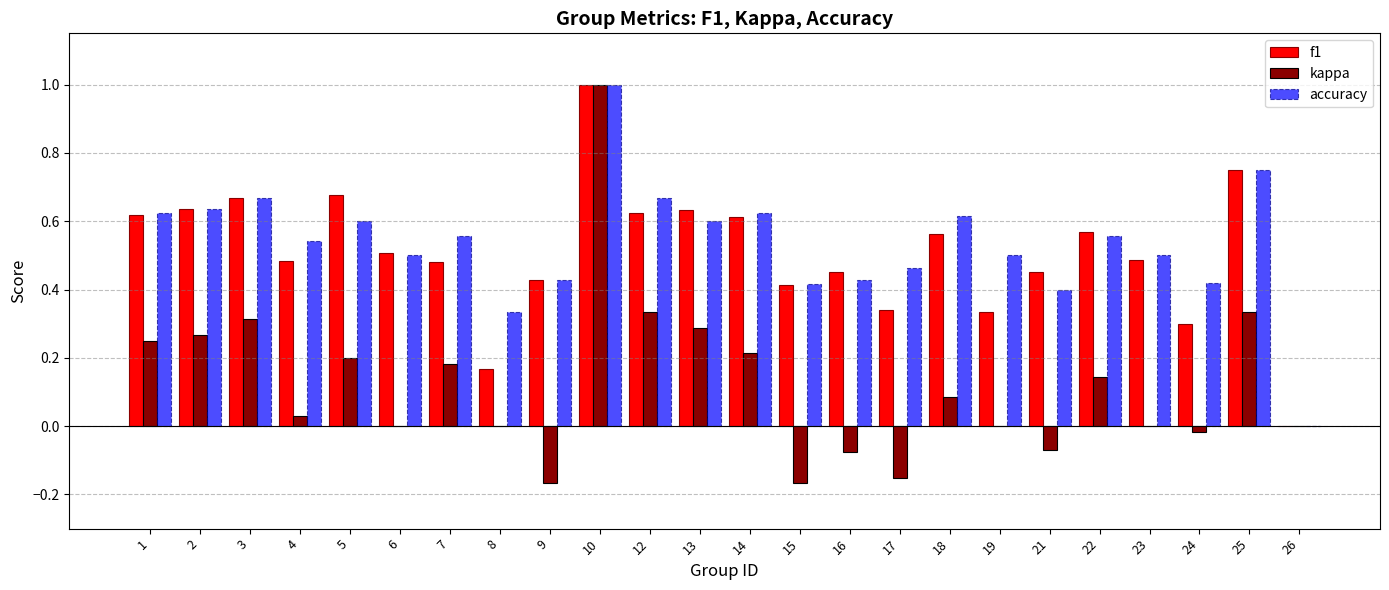

True or false: kappa has a value of 0.2 at 10.

False